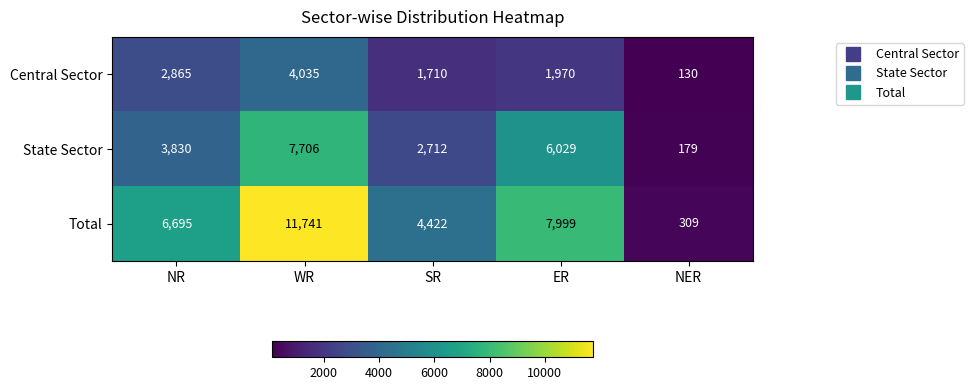

Reading left to right, extract all data points from this chart.

Central Sector: NR=2865	WR=4035	SR=1710	ER=1970	NER=130
State Sector: NR=3830	WR=7706	SR=2712	ER=6029	NER=179
Total: NR=6695	WR=11741	SR=4422	ER=7999	NER=309